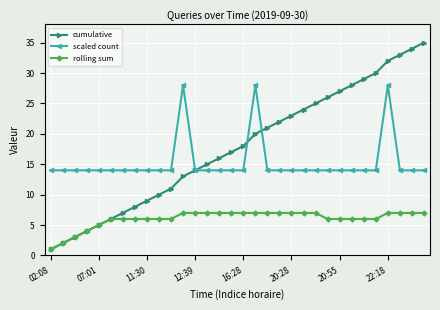

True or false: scaled count has more than 2 interior local peaks.

True